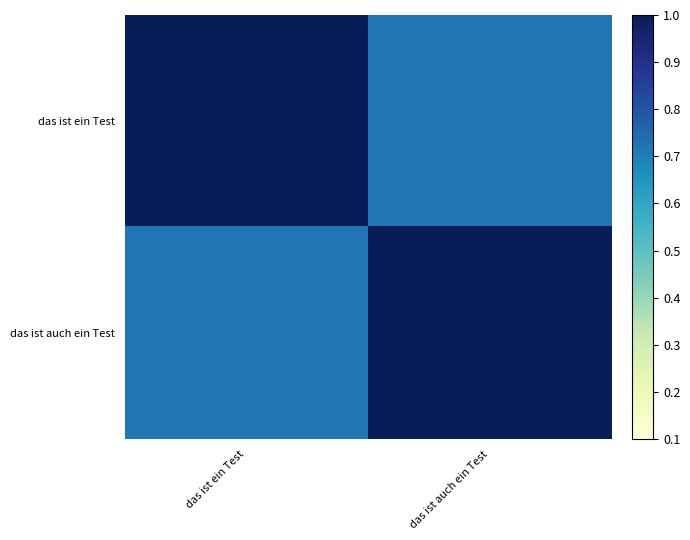

Between das ist ein Test and das ist auch ein Test, which series saw the biggest shift?

das ist ein Test